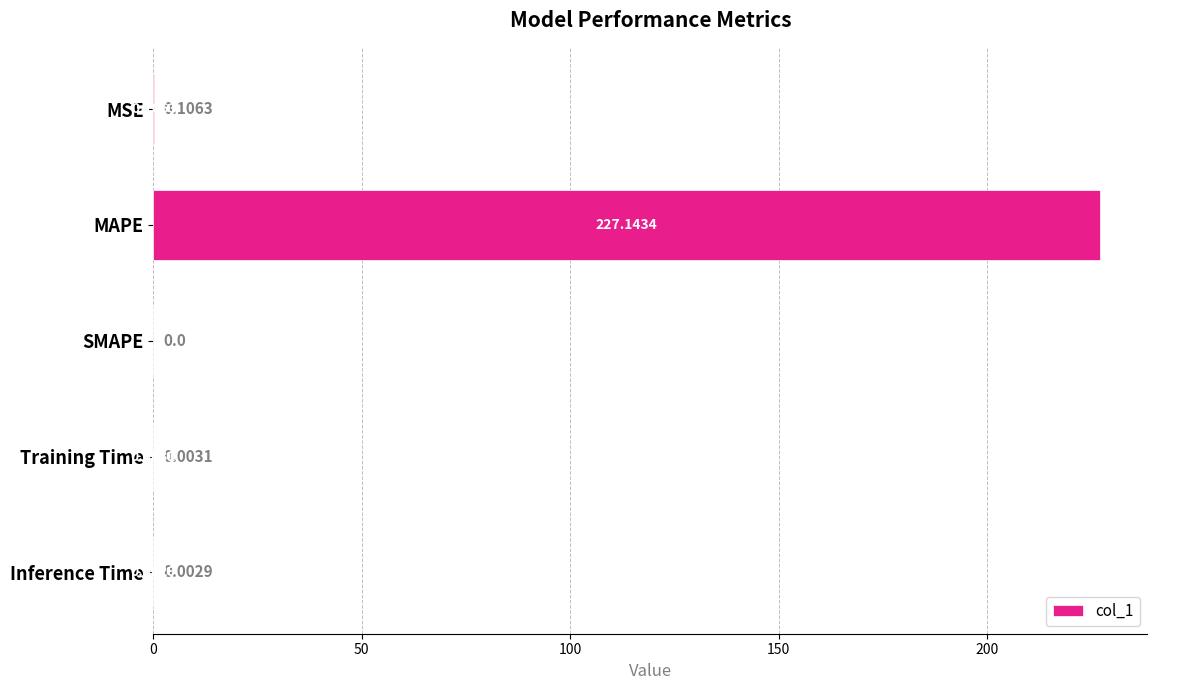

Which has a higher value, SMAPE or MSE?

MSE